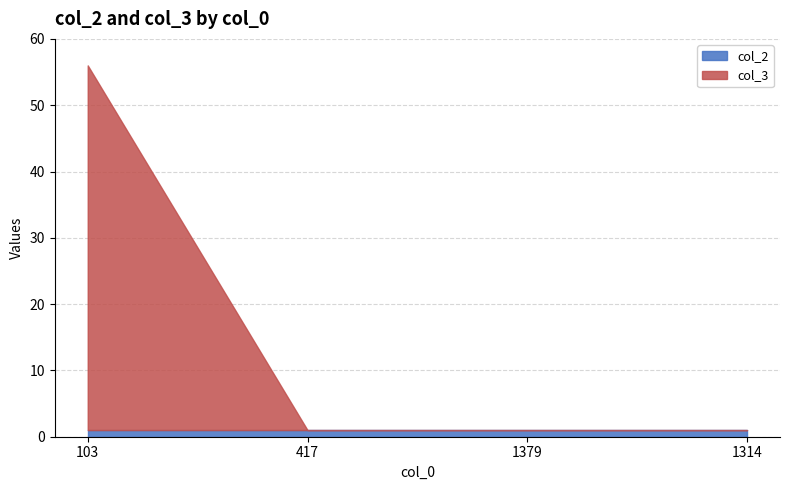

Which category has the highest value across all series?

103